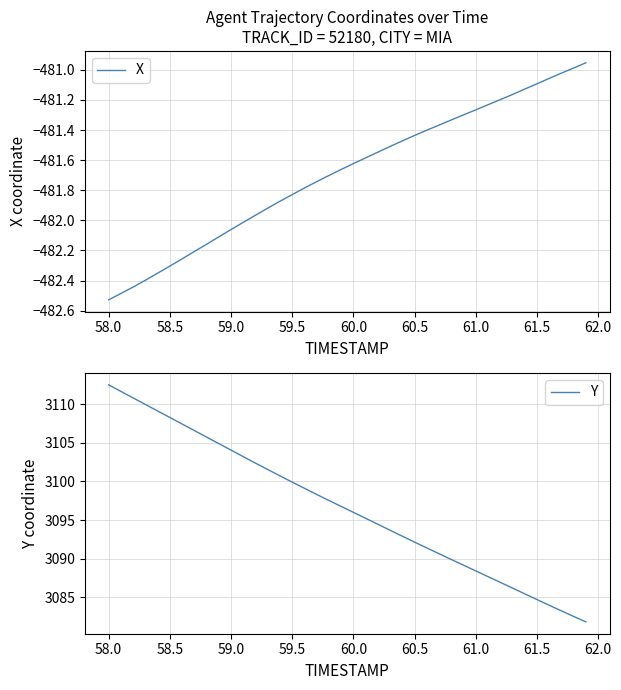

True or false: X has a value of -238.6 at 58.5.

False